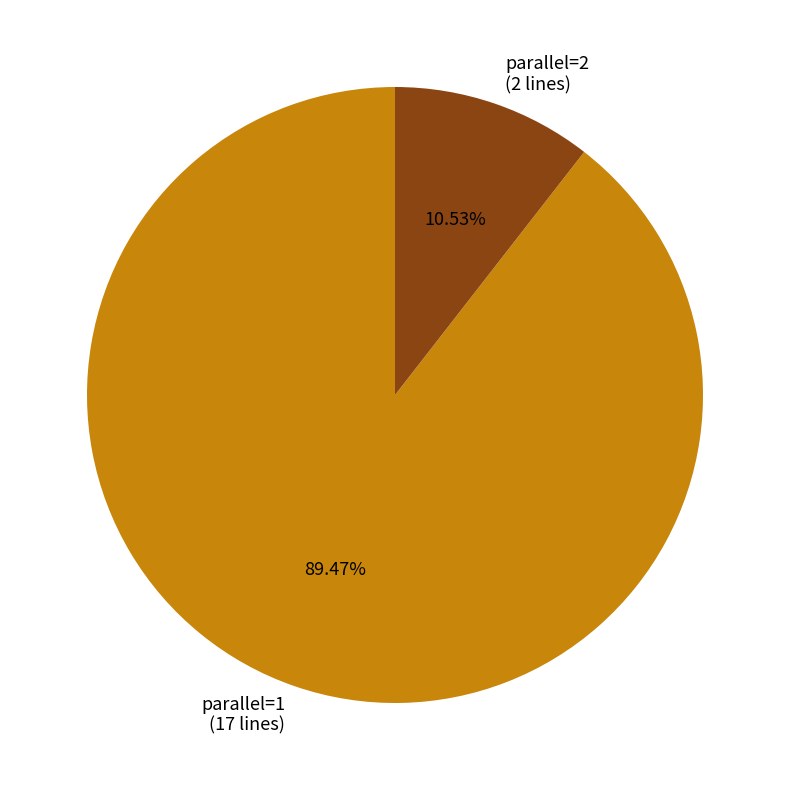

What is the ratio of the value at parallel=1 (17 lines) to the value at parallel=2 (2 lines)?

8.5